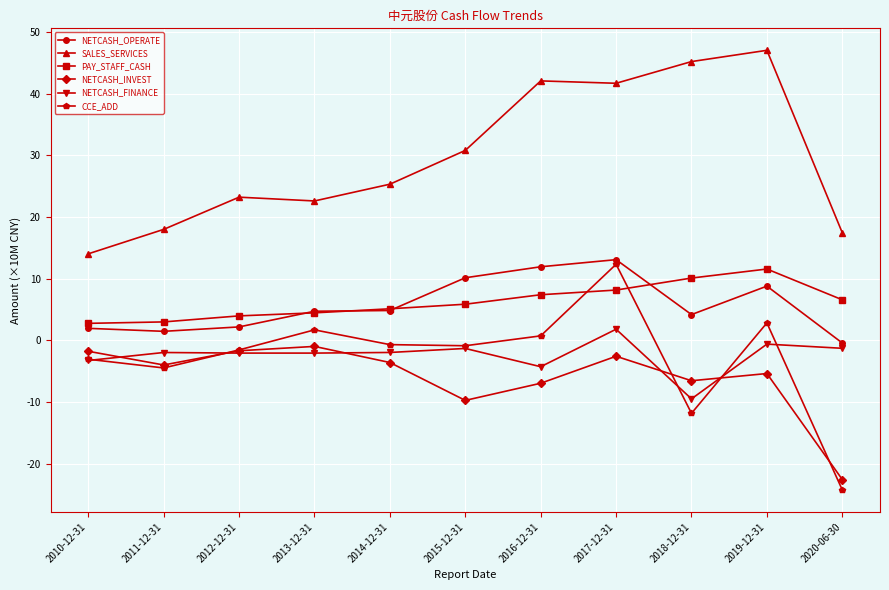

How many data points in SALES_SERVICES are less than 25?

5